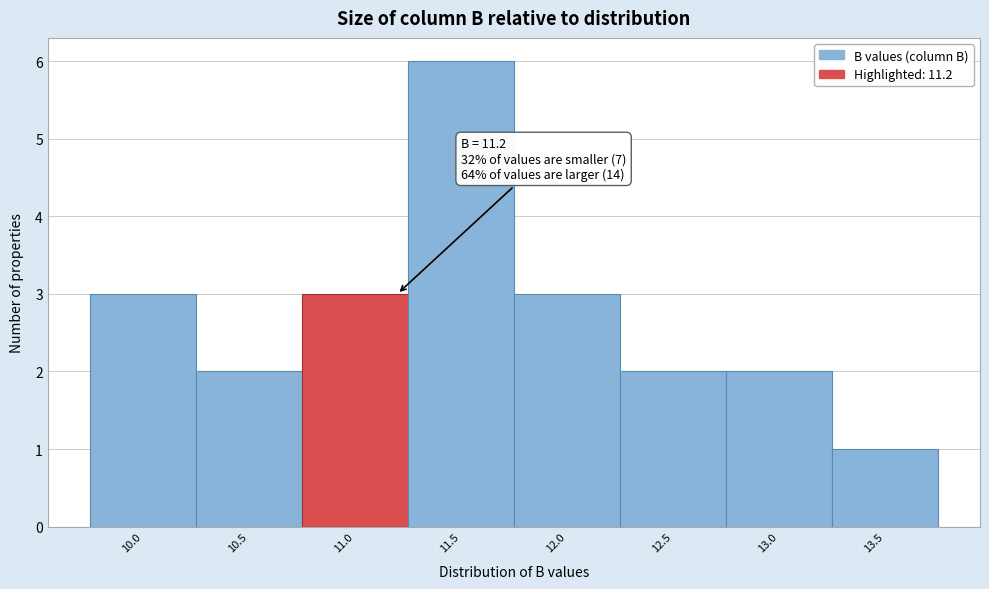

Which range on the x-axis has the tallest bar?

11.25 to 11.75